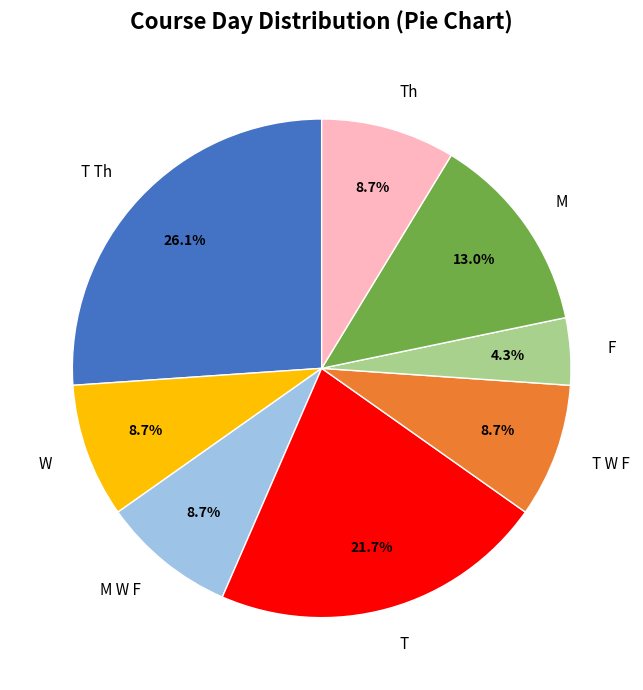

What percentage is the M W F slice, to the nearest percent?

9%